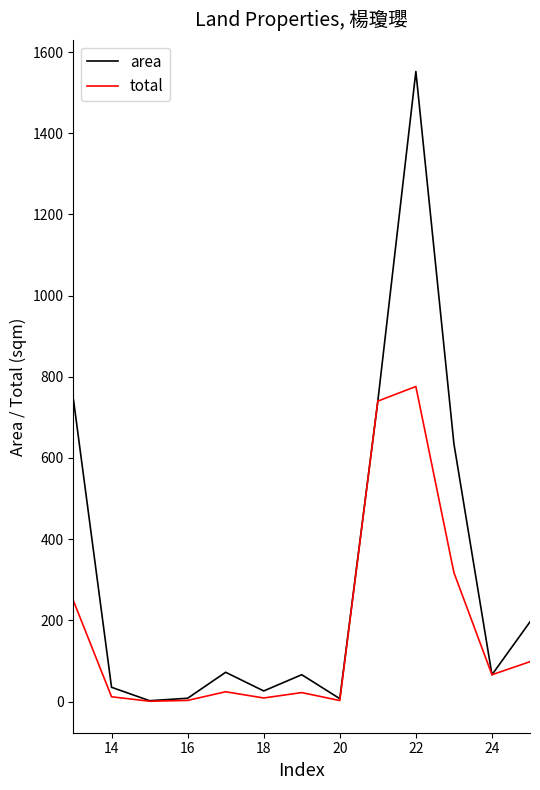

Rank the series by their average value, from lowest to highest.

total, area